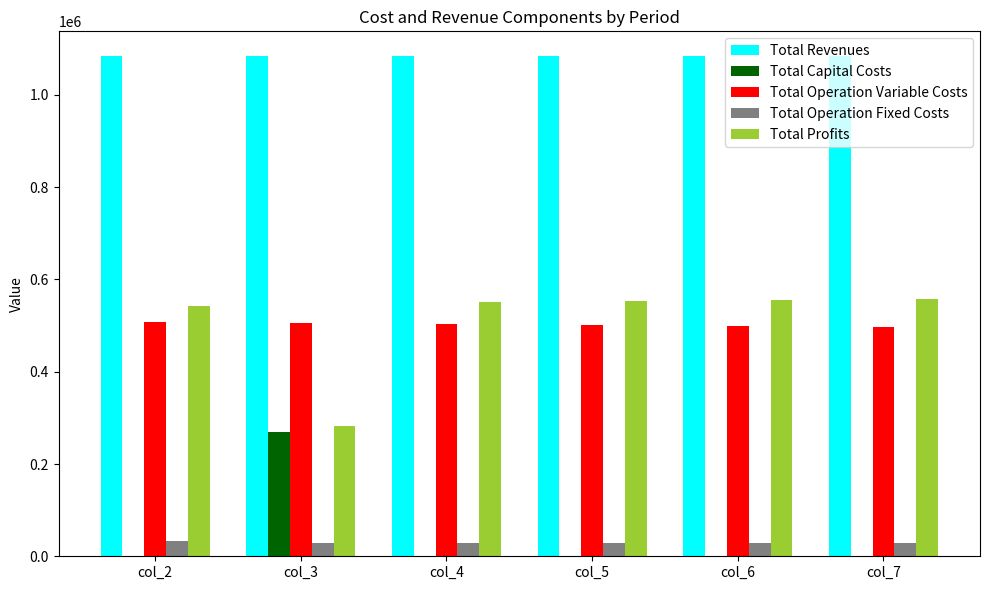

What is the sum of all Total Revenues values?

6501715.9